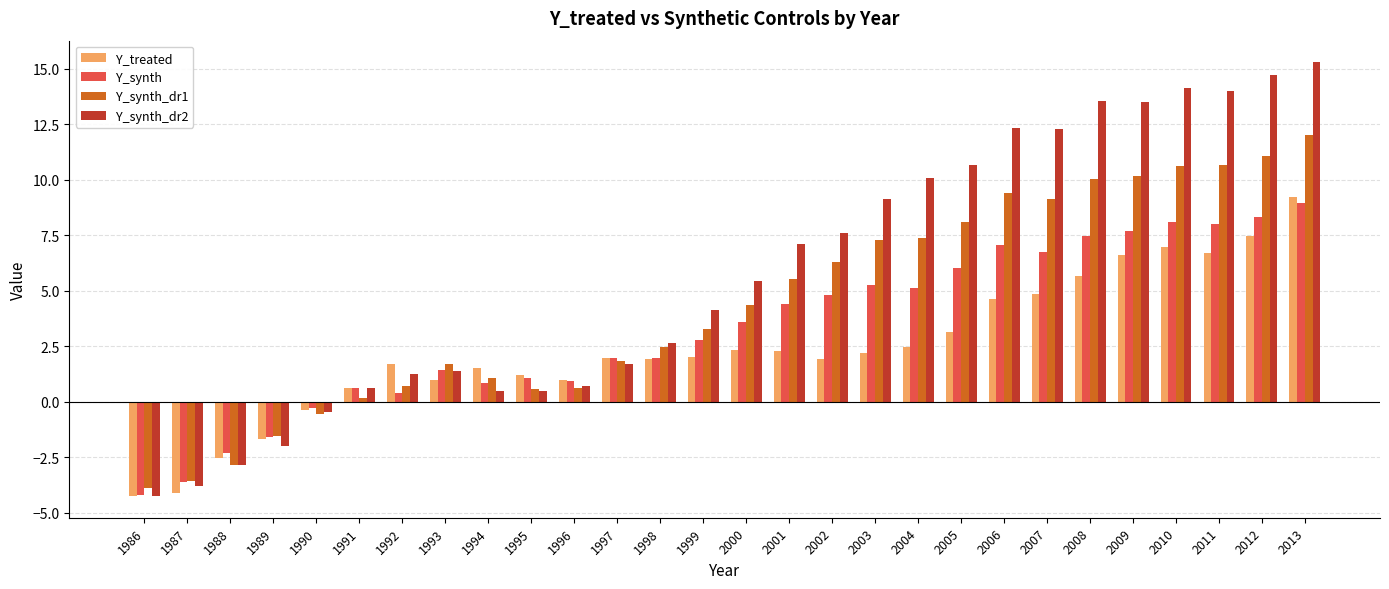

Which series has the widest spread of values?

Y_synth_dr2